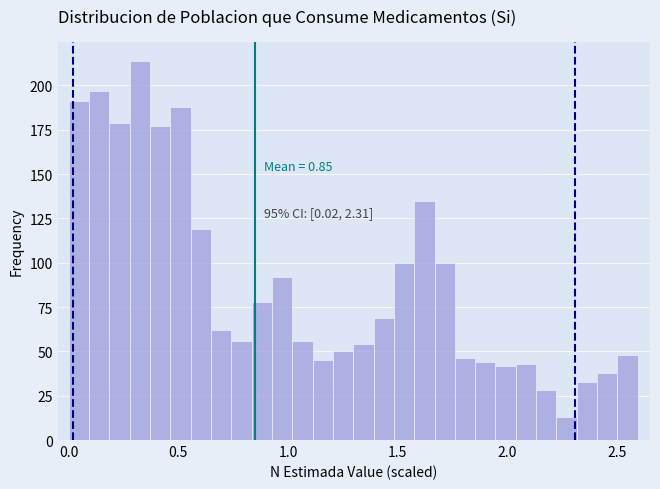

Around what value on the x-axis is the tallest bar? Give the approximate position of its centre, as read against the axis.

0.30